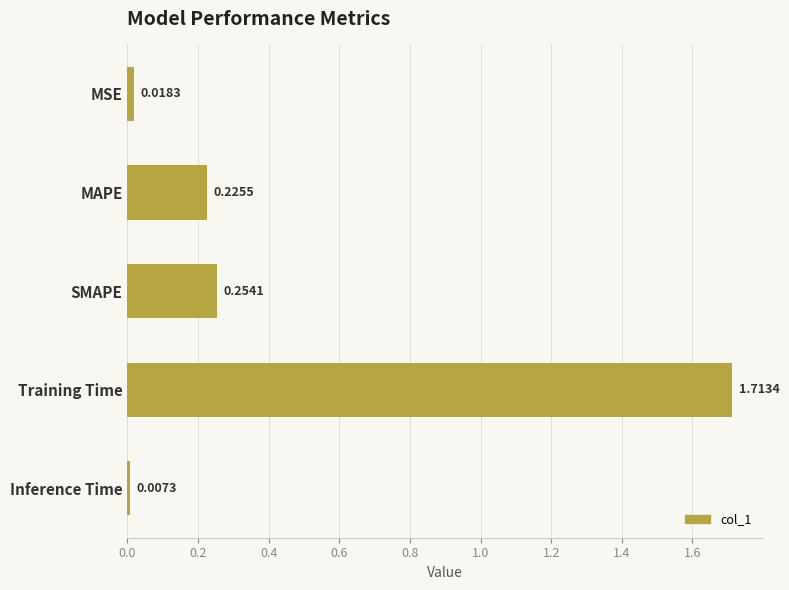

Rank the categories by value from highest to lowest.

Training Time, SMAPE, MAPE, MSE, Inference Time